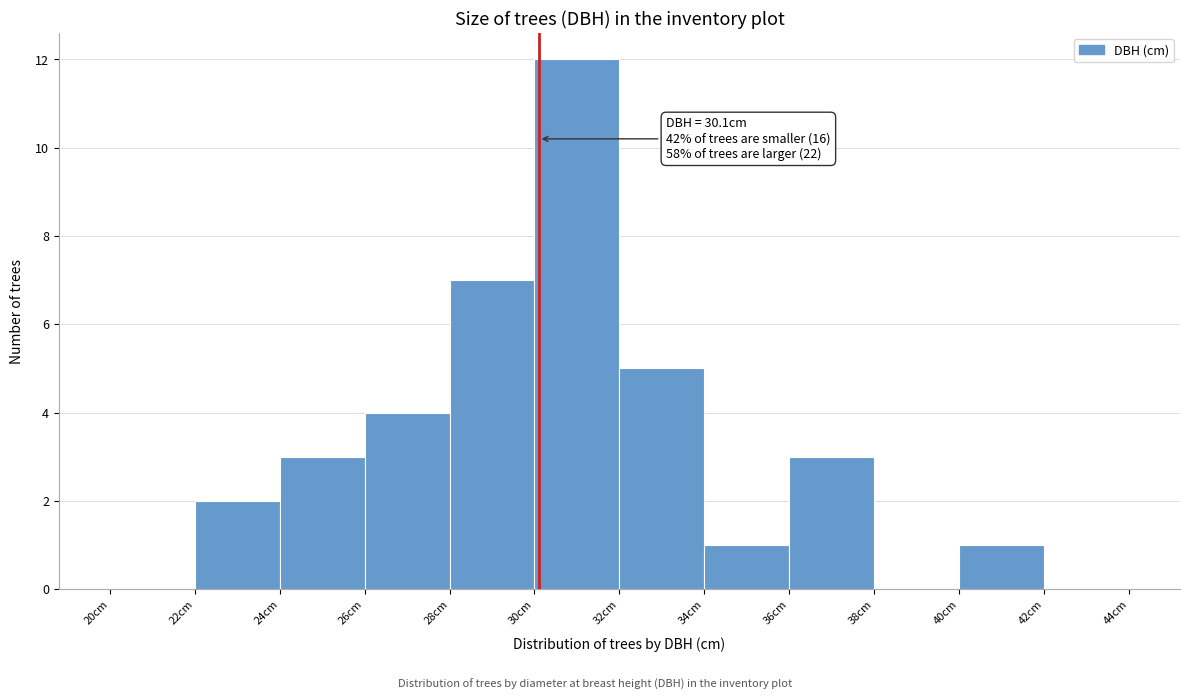

Over which range of the x-axis is the bar tallest?

30 to 32